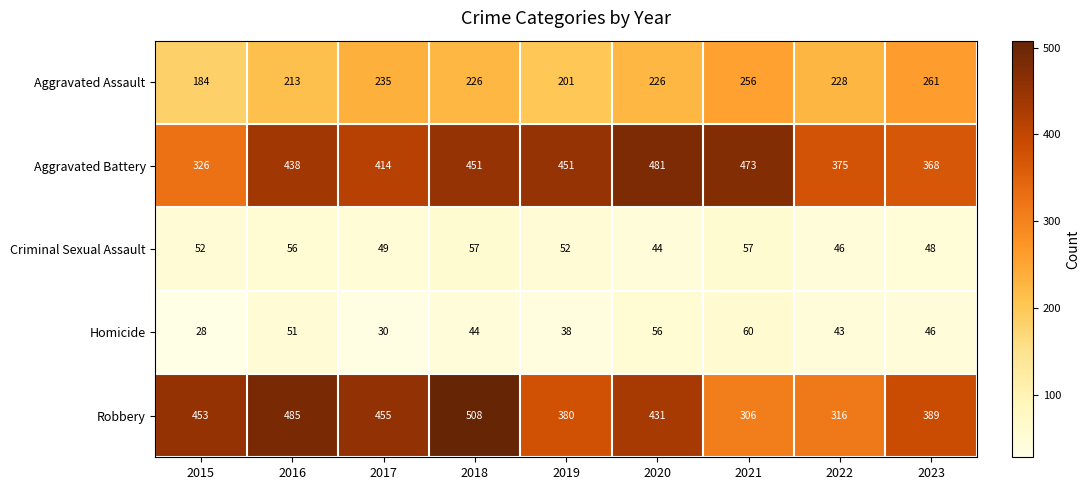

Is it true that Criminal Sexual Assault equals 16 at 2023?

False